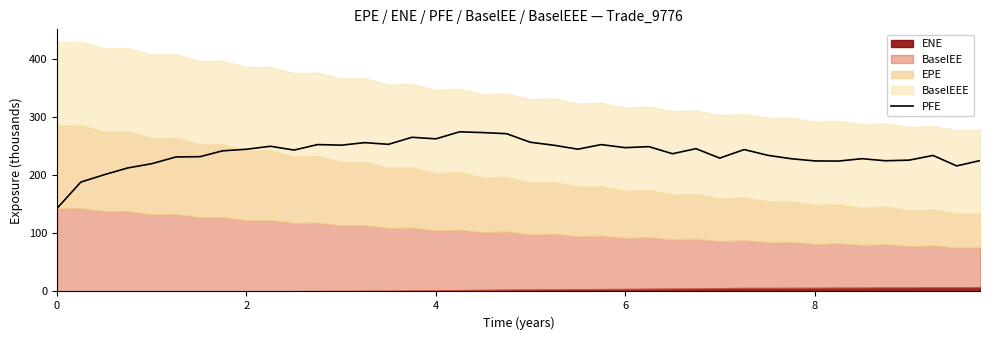

What is the lowest value of the PFE series?

143.1